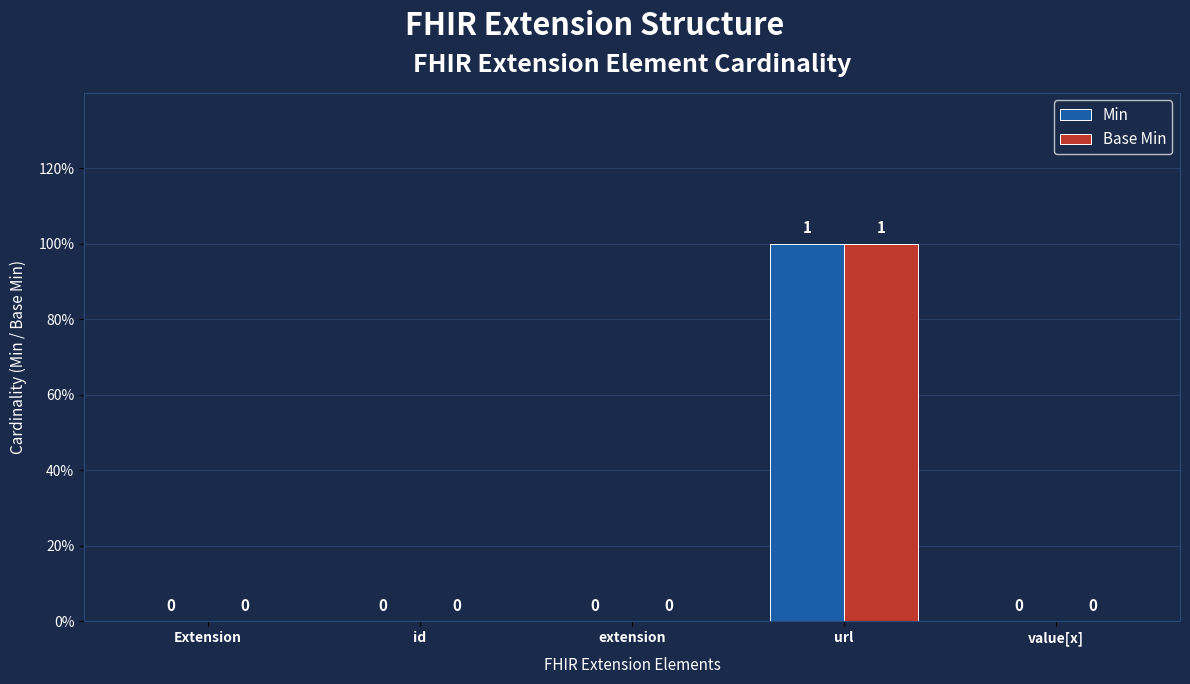

True or false: Min has a value of 0 at id.

True